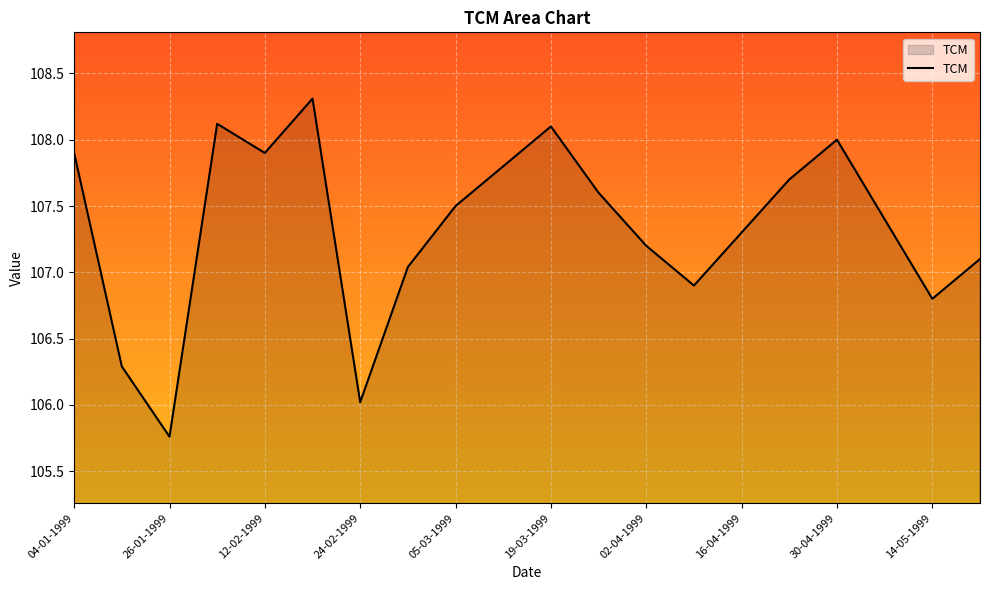

What is the greatest value displayed?

108.3